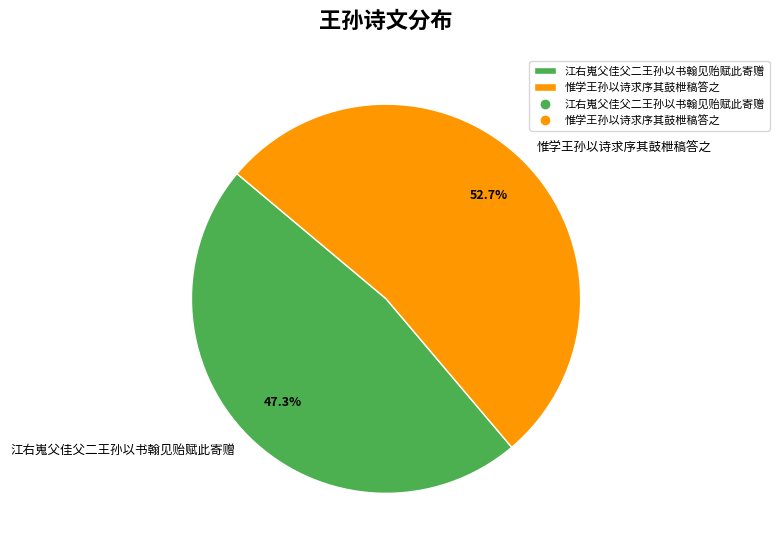

Count the number of slices in the pie.

2